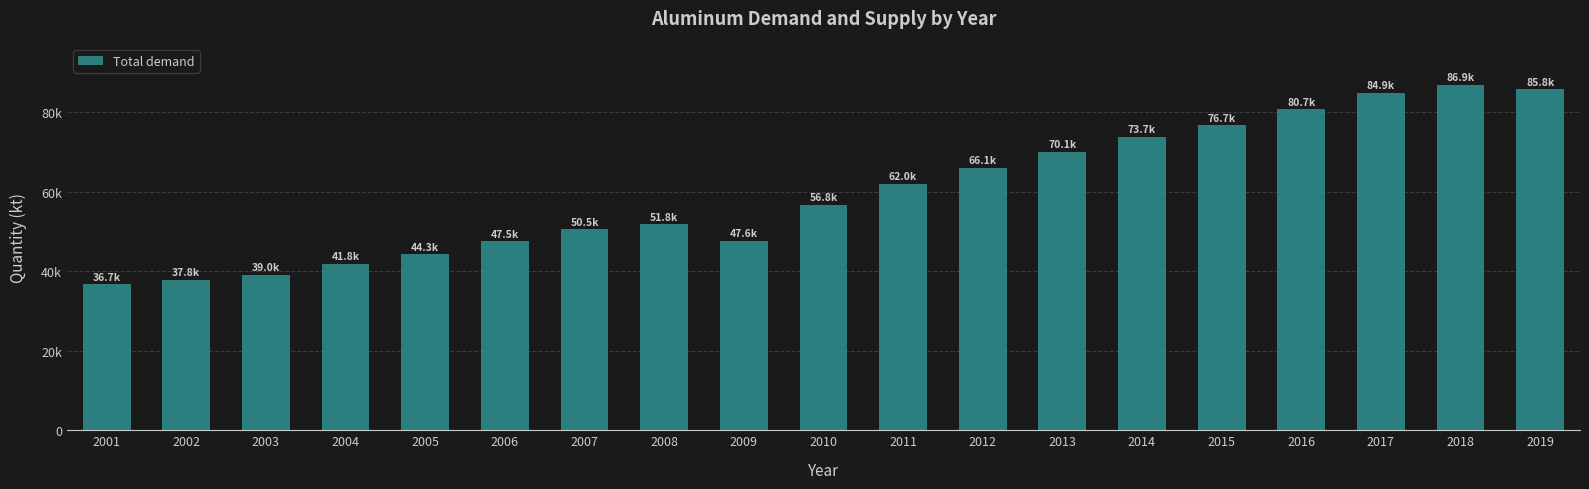

What is the average value?

60037.8